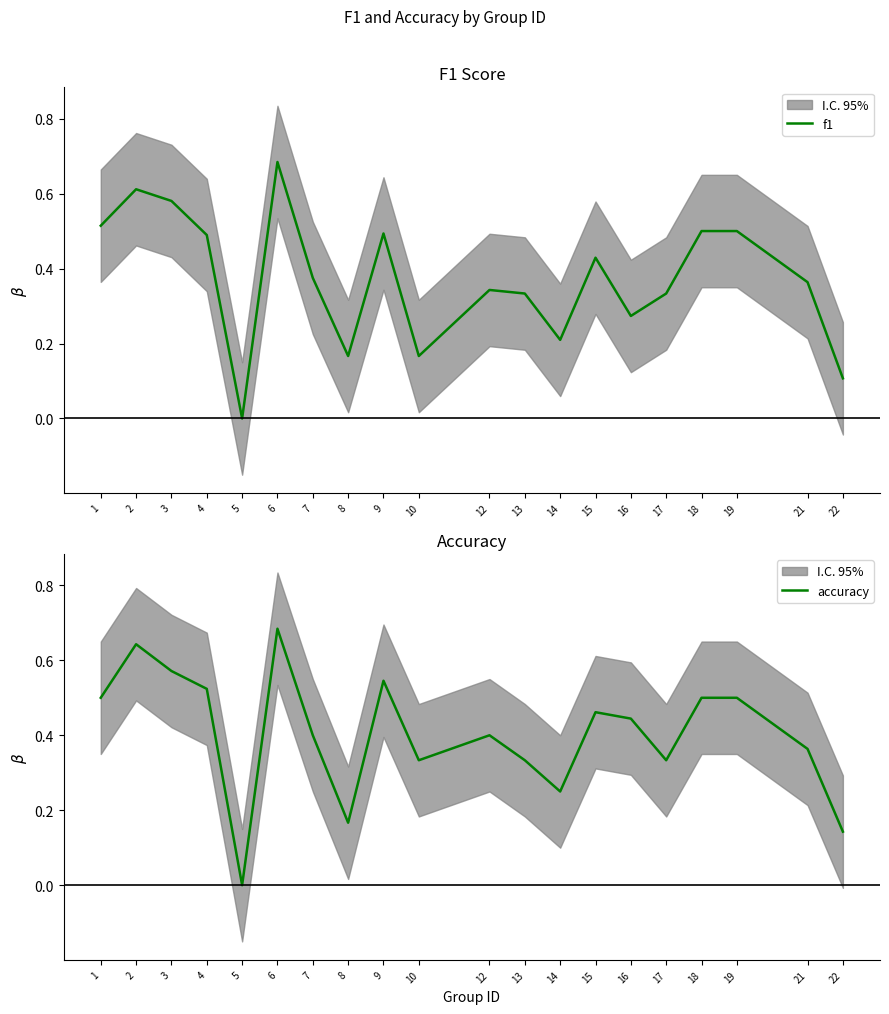

At which category is the sum across all series the highest?

6